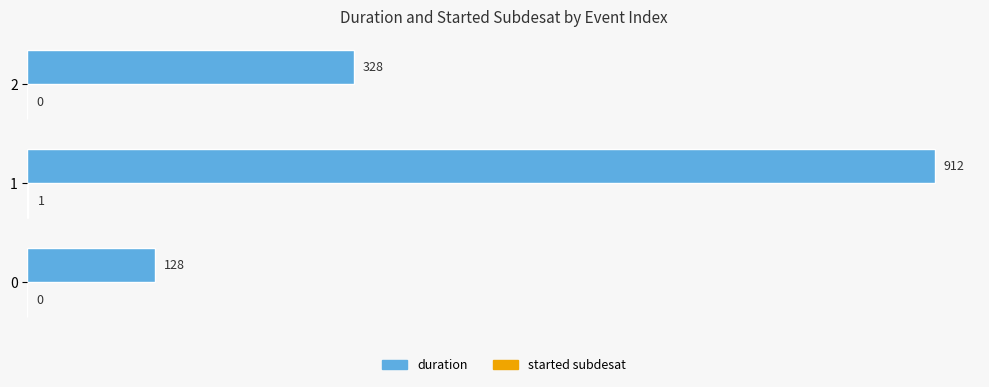

Which series has the widest spread of values?

duration